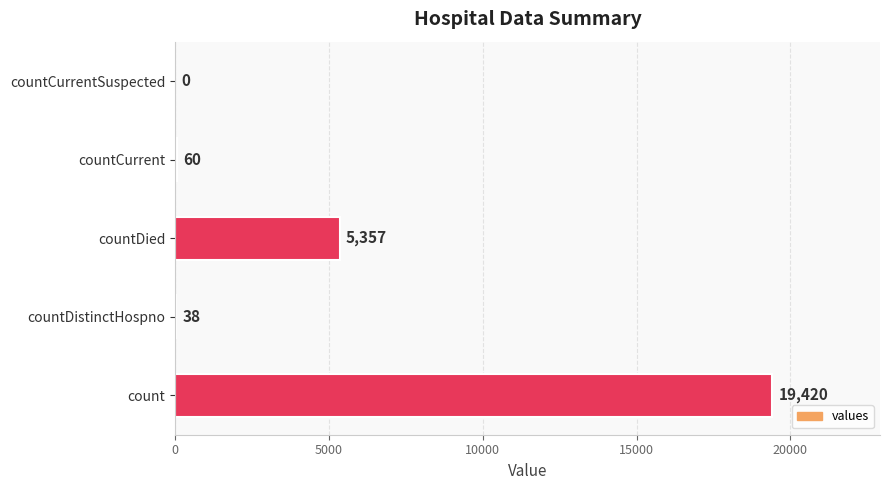

What is the change in value from countDied to countCurrentSuspected?

-5357